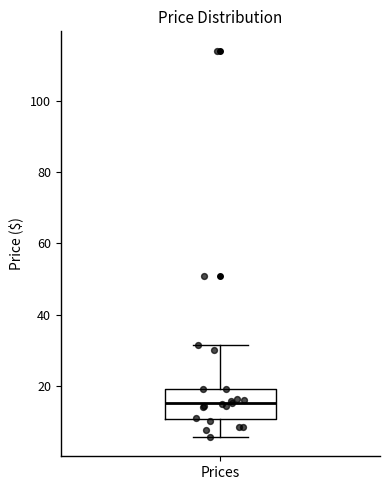

Where is the upper edge of the box for Prices on the y-axis? The values are not printed on the chart, so give them approximately, as read against the axis.

20